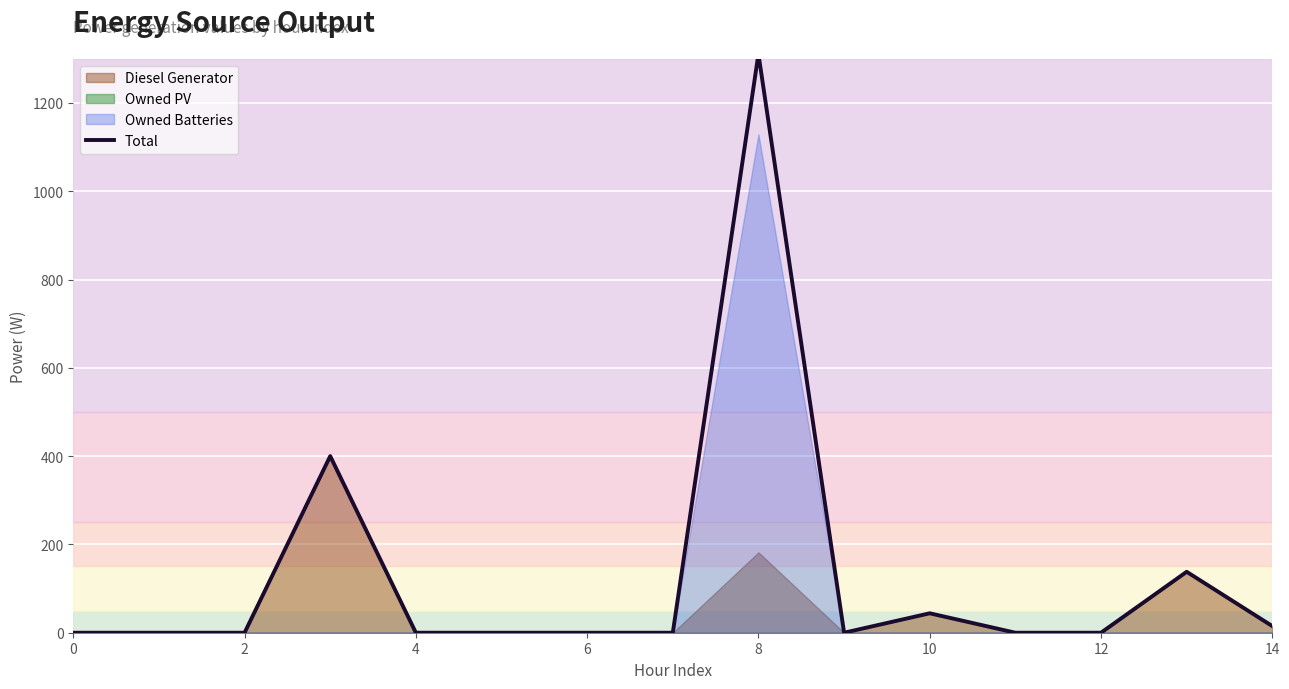

What is the difference between the second highest and minimum values?

400